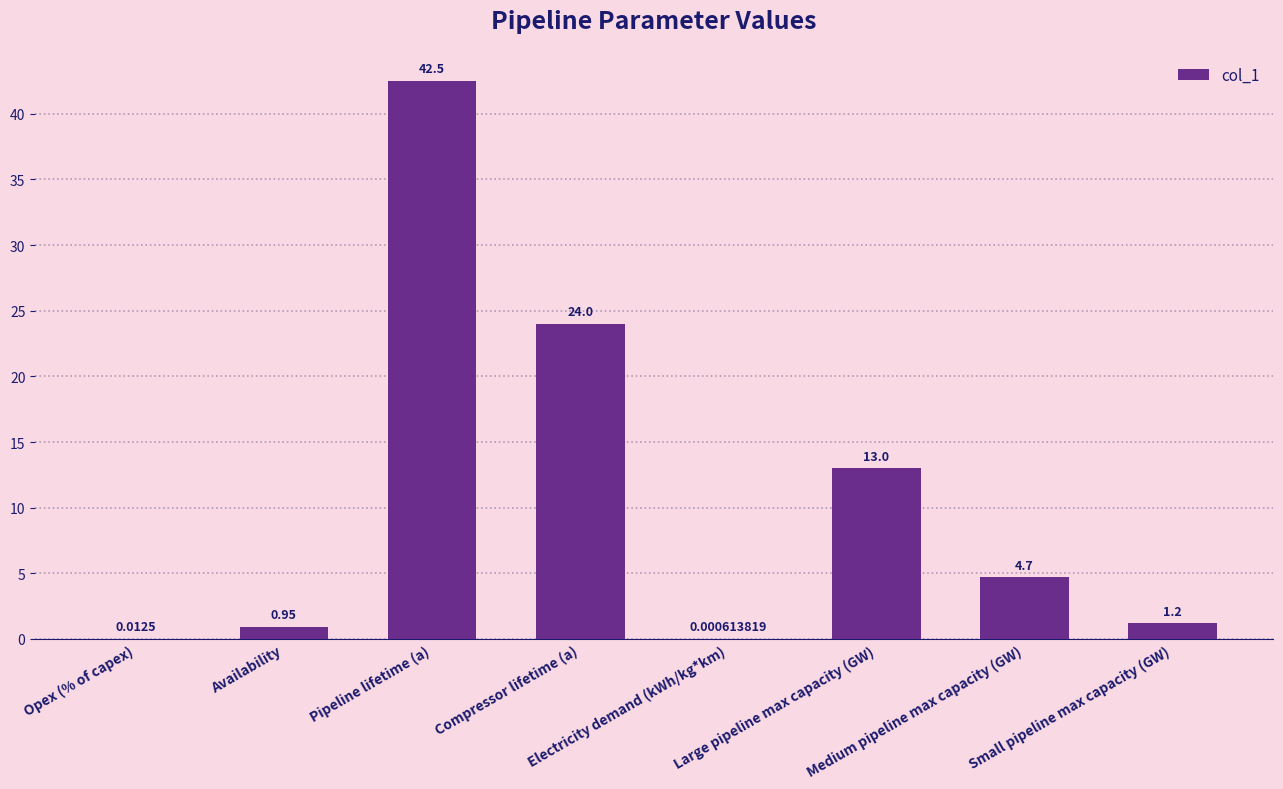

Count the number of values greater than 4.

4